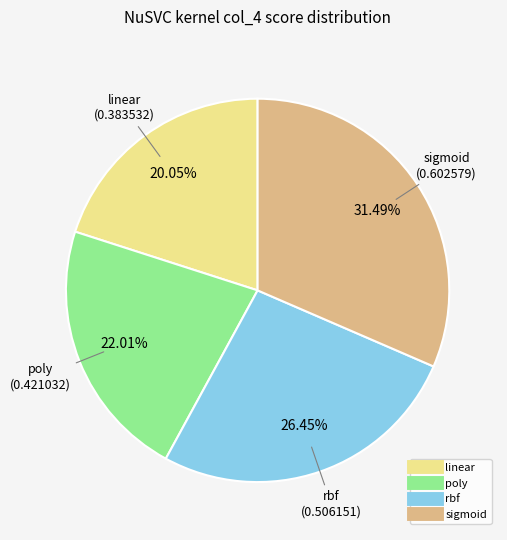

True or false: sigmoid accounts for 31% of the total.

True